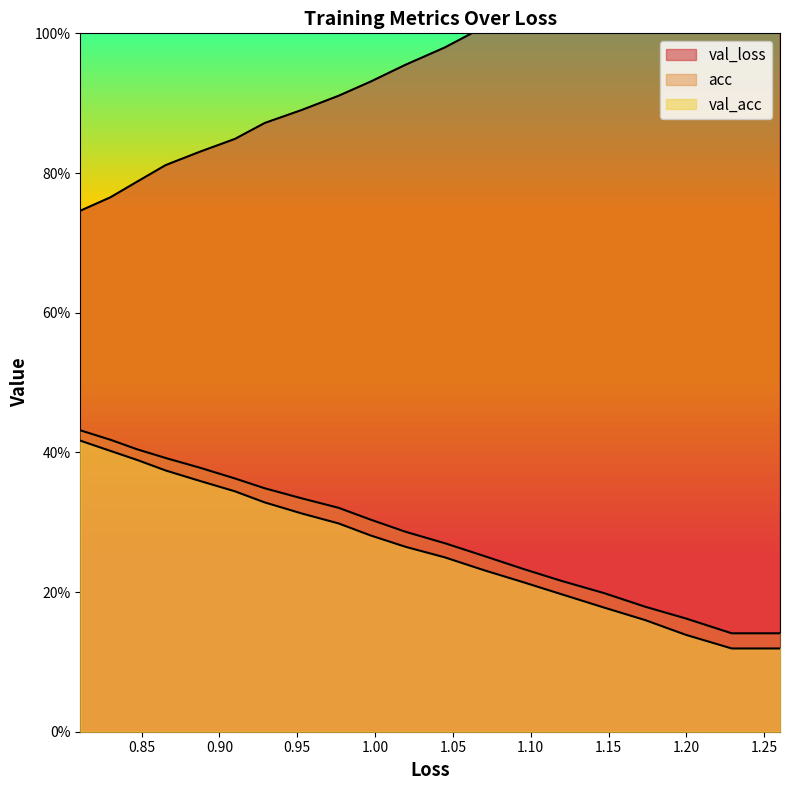

True or false: acc and val_loss intersect in this chart.

False